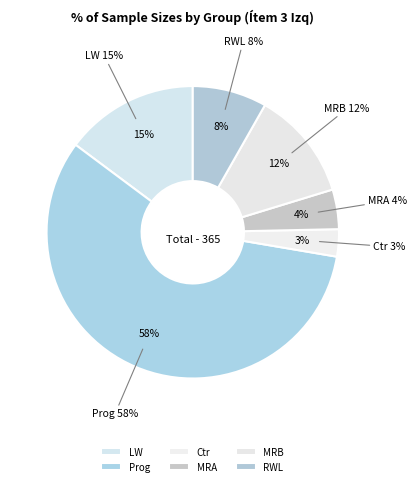

Count the number of slices in the pie.

6